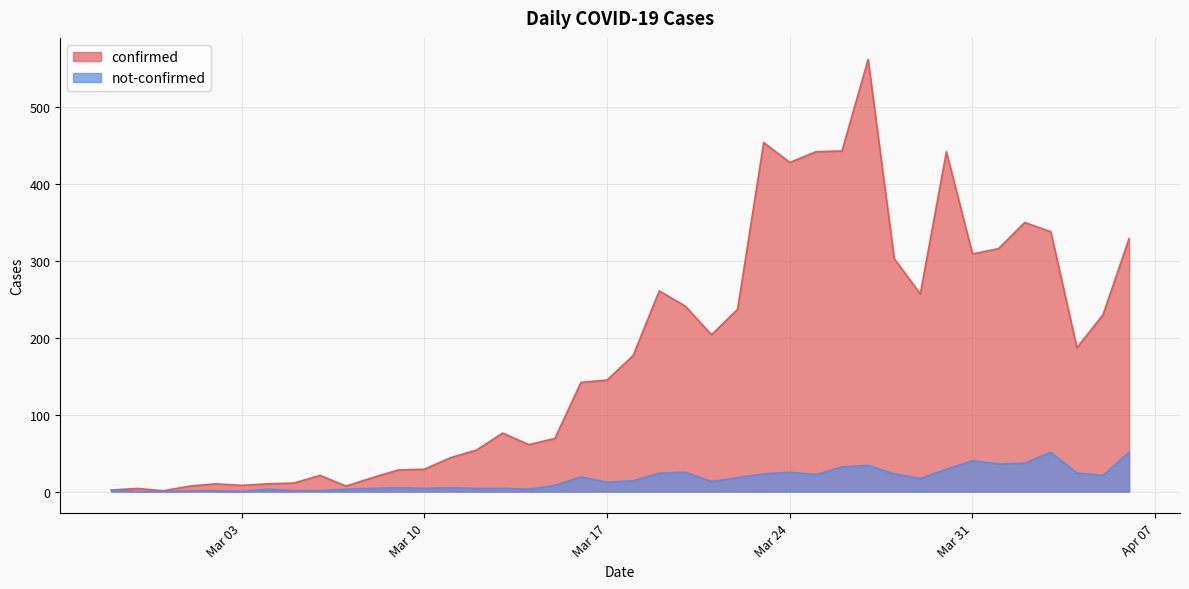

The not-confirmed series shows 44 at 2020-03-27. True or false?

False